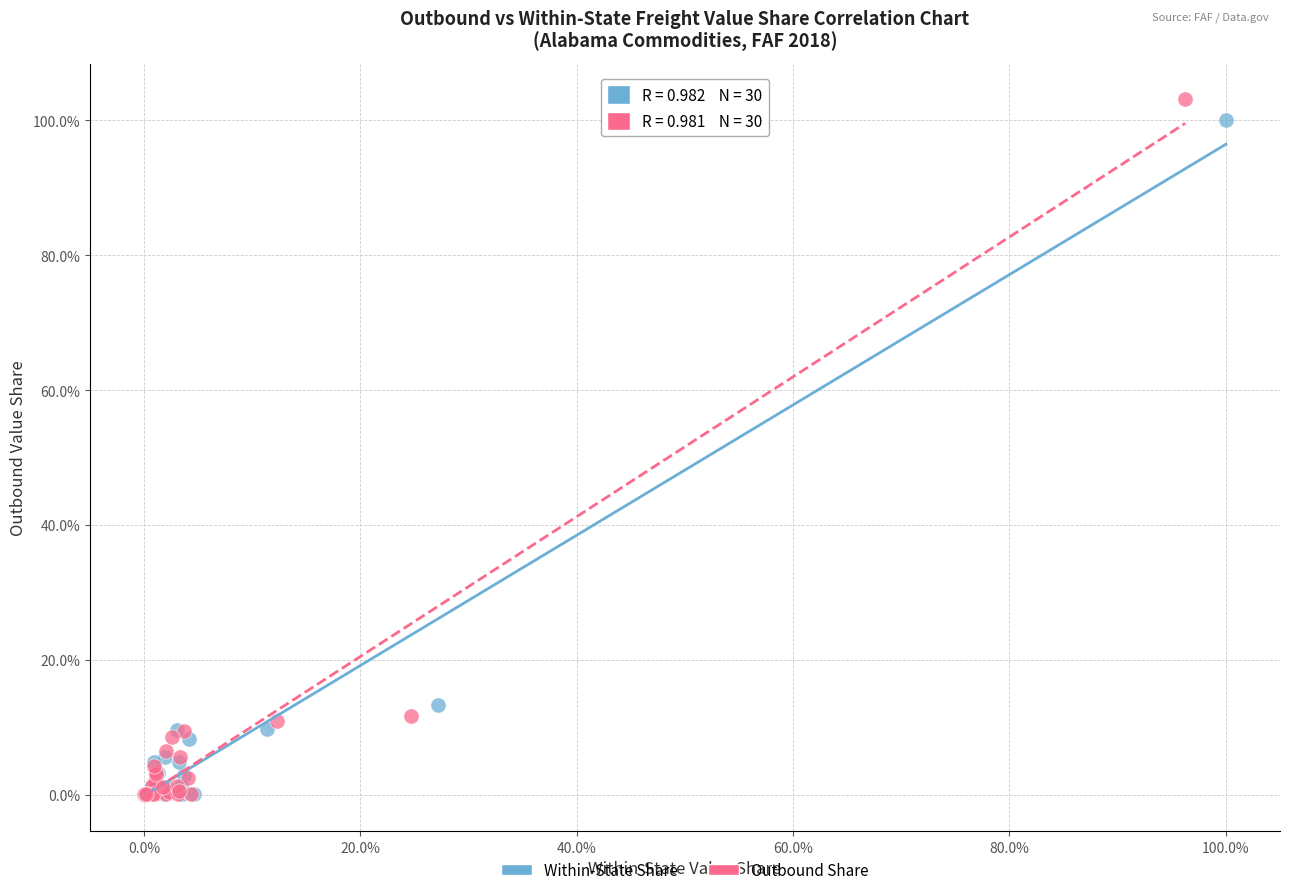

What are all the series names shown in the legend?

Within-State Share, Outbound Share